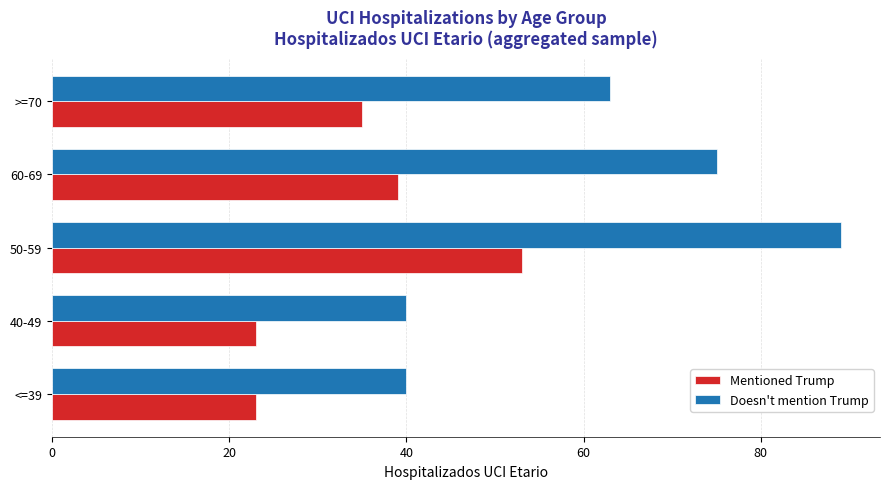

What is the difference between the maximum and minimum values in the Doesn't mention Trump series?

49